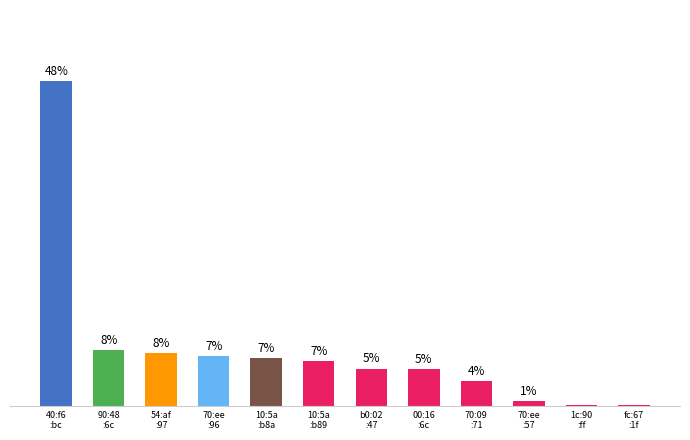

Are the bars horizontal?

No